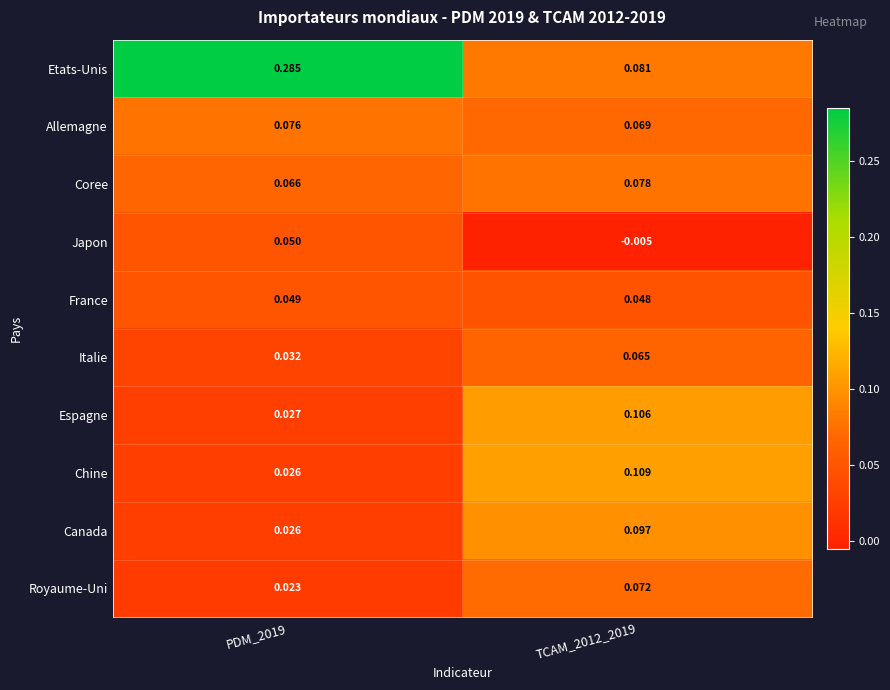

Between PDM_2019 and TCAM_2012_2019, which series saw the biggest shift?

Etats-Unis